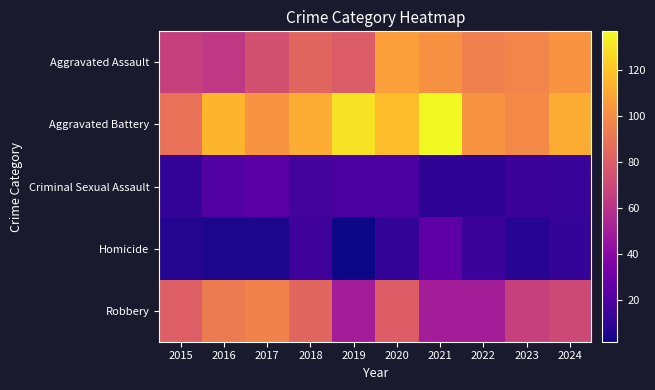

Which series has the largest total across all categories?

Aggravated Battery